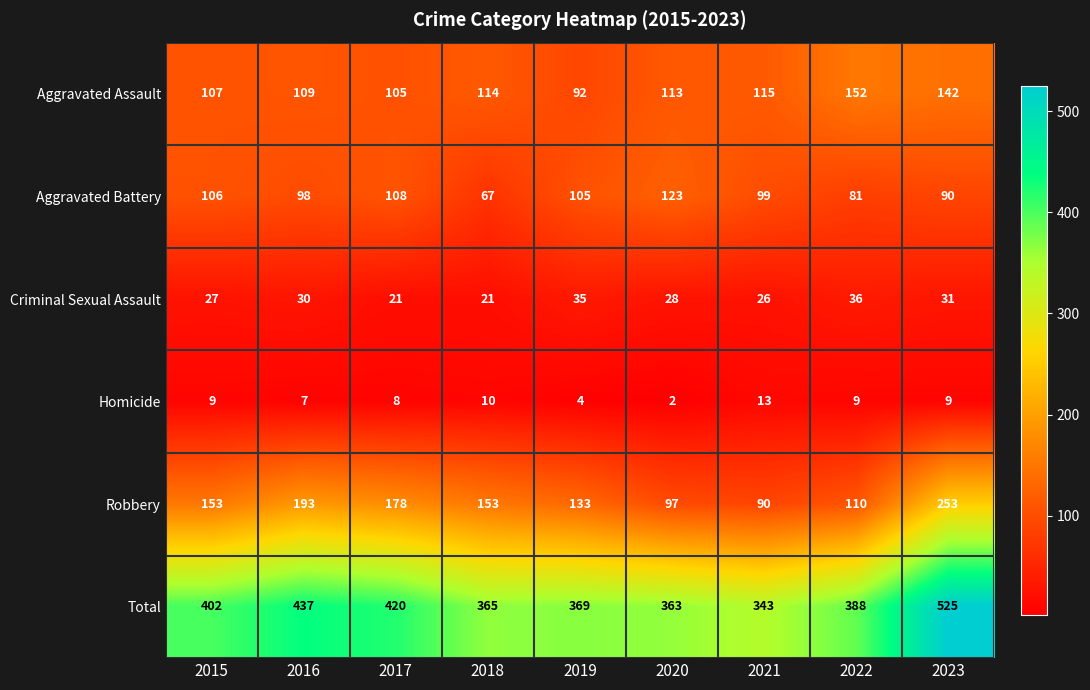

What is the difference between the Total values at 2022 and 2016?

49